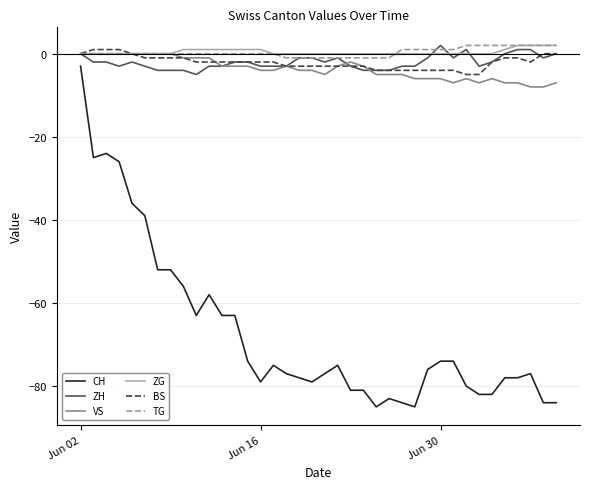

What is the sum of all BS values?

-80